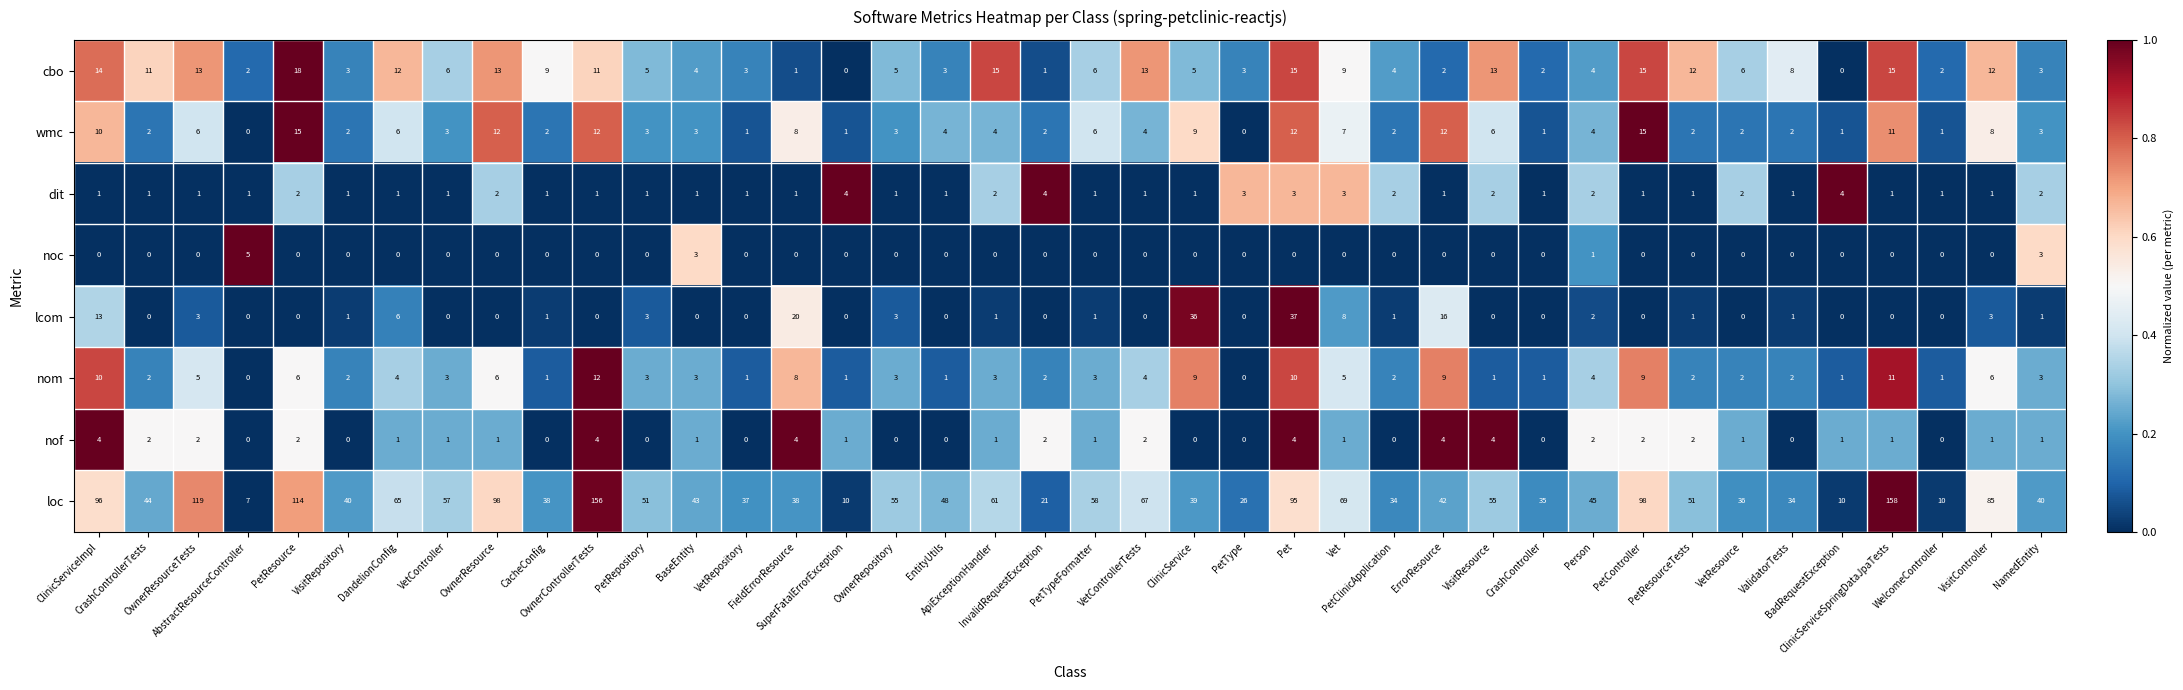

Which series has the widest spread of values?

loc